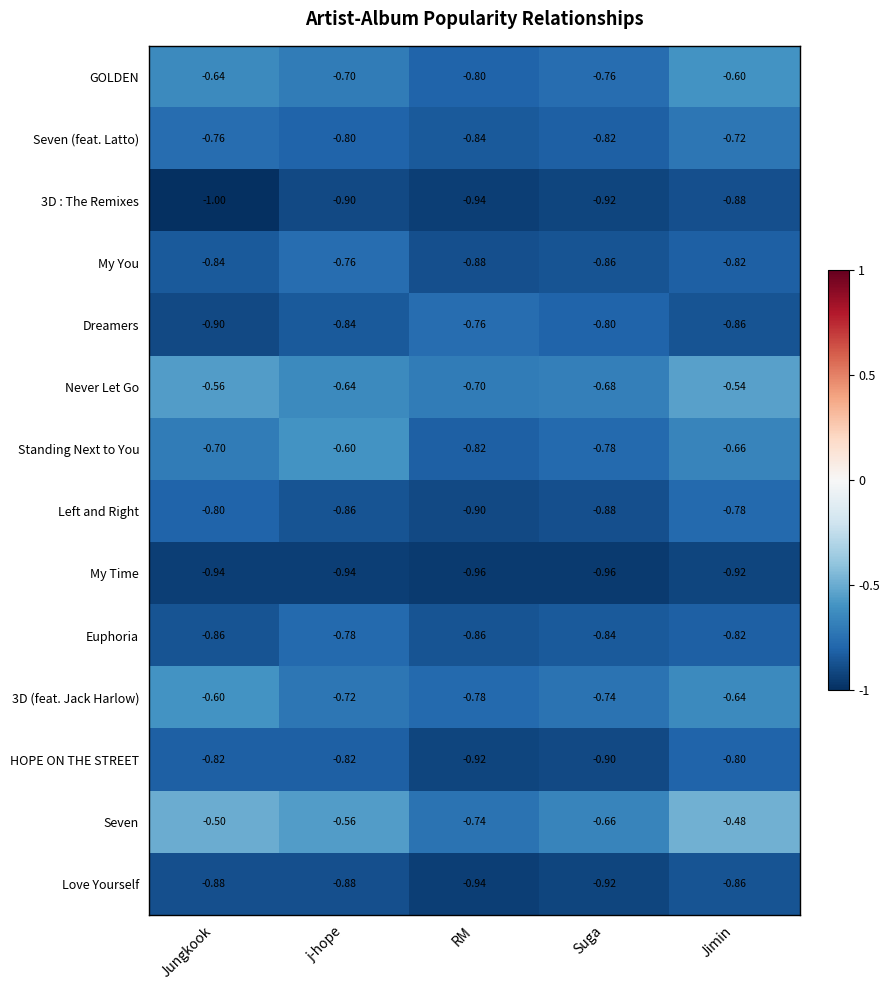

Where is 3D : The Remixes nearest to the value 0?

Jimin